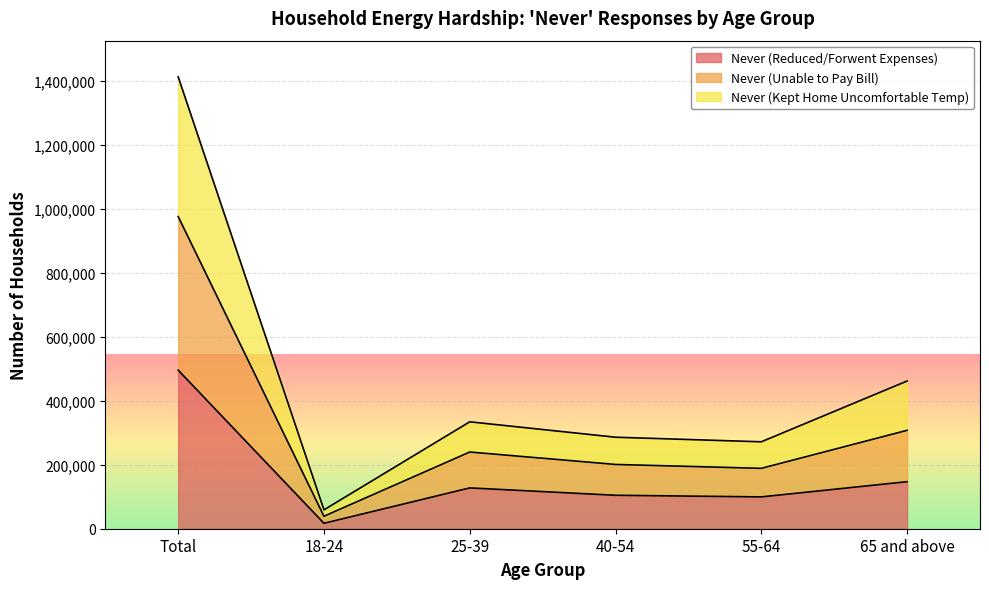

What is the total value across all series at 55-64?

271903